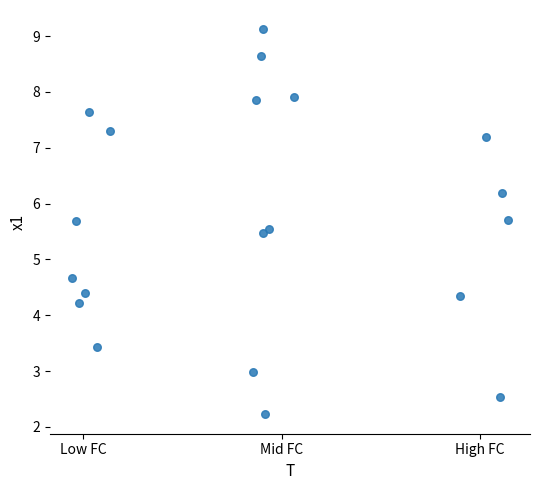

What is the range of X values (max minus min)?

2.2